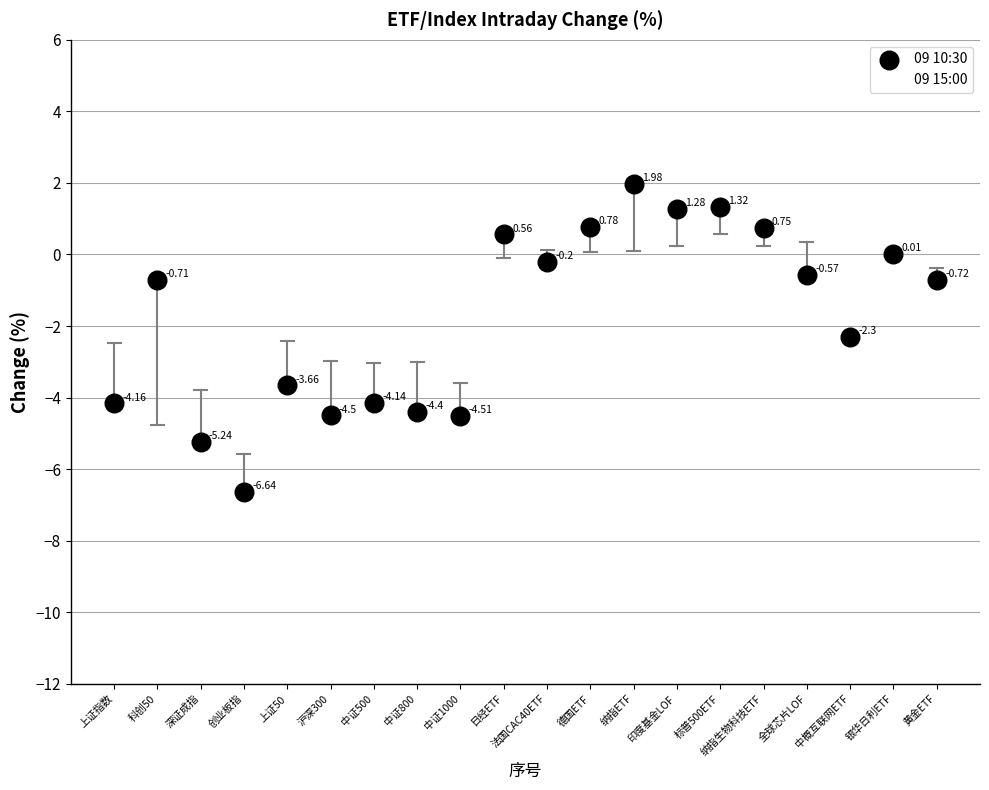

What is the X range (max minus min) for the scatter plot?

19.0